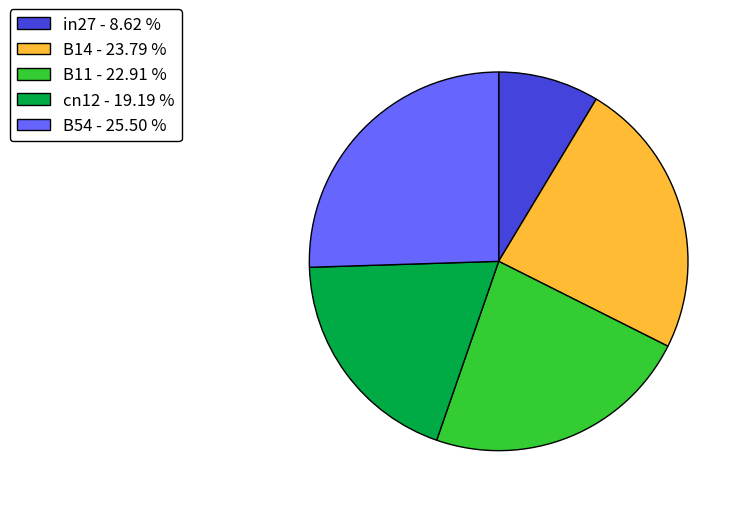

Which has a higher value, B11 or B54?

B54